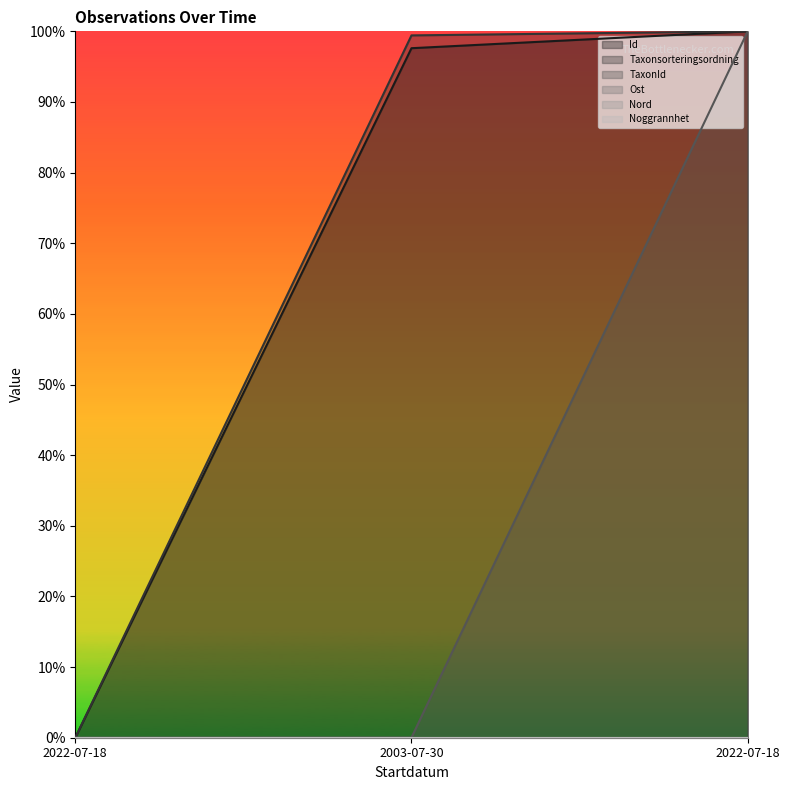

Which series has the largest total across all categories?

Taxonsorteringsordning